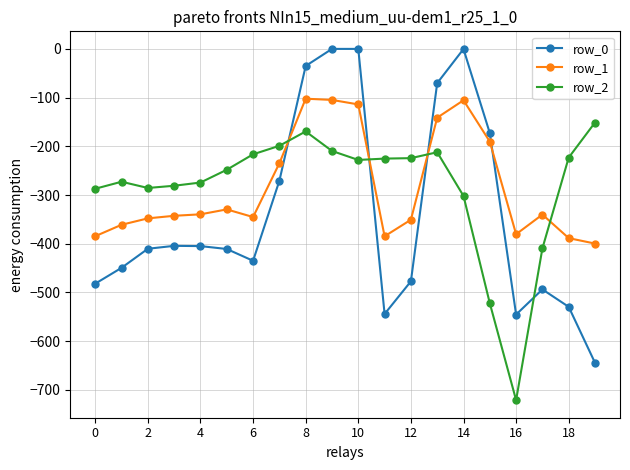

What is the value of the row_0 point at the 9th from the left?

-35.0